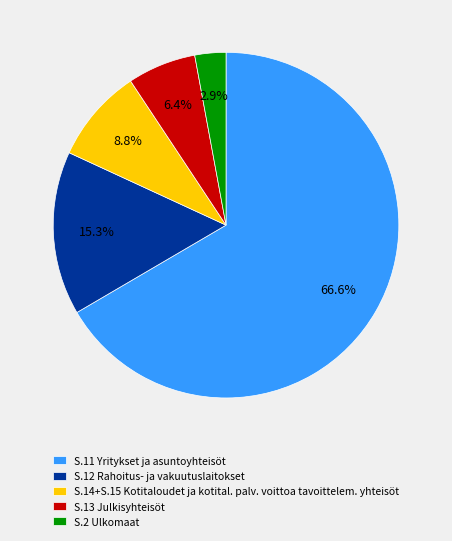

Does S.11 Yritykset ja asuntoyhteisöt represent more than half of the total?

Yes